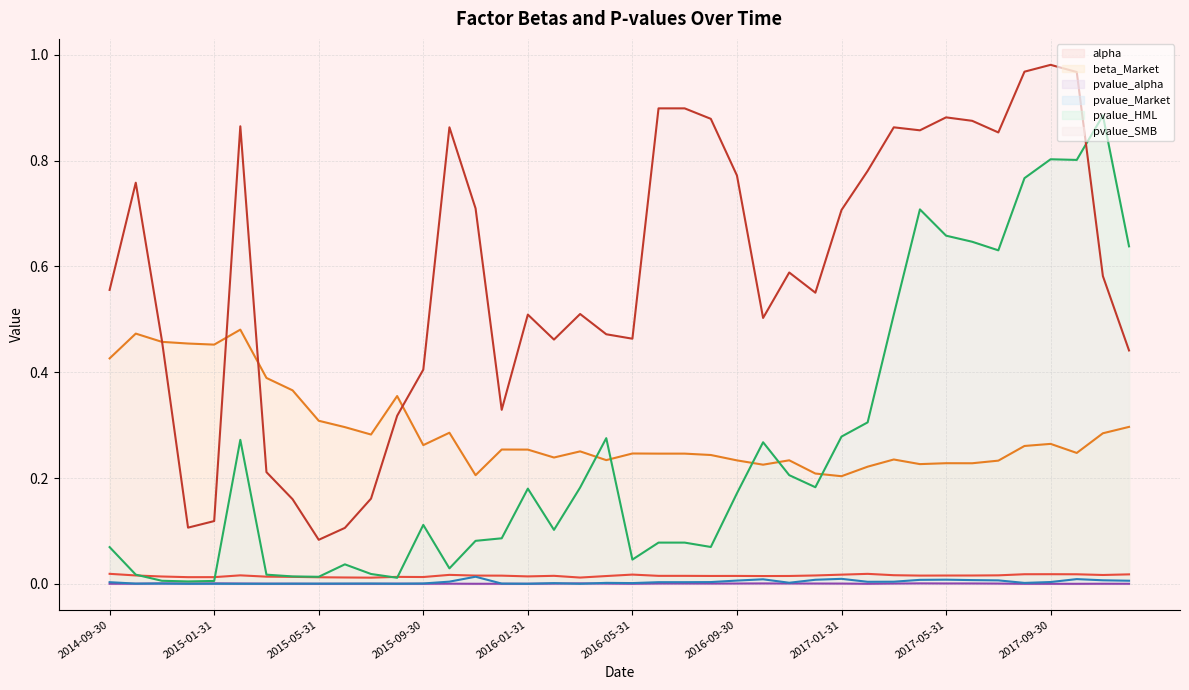

Which series has the largest range (max minus min)?

pvalue_SMB